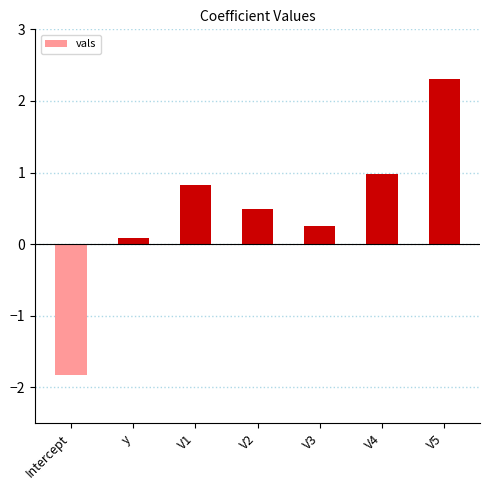

At which label is the value closest to 0?

y